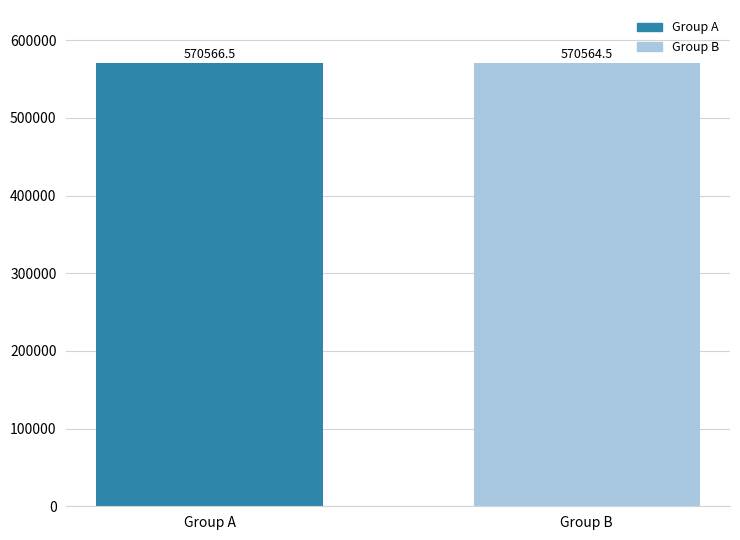

Which label corresponds to the largest value in the chart?

Group A